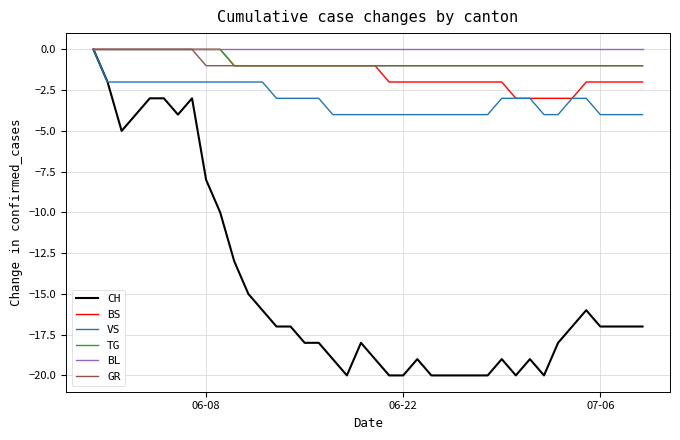

Which series has the widest spread of values?

CH